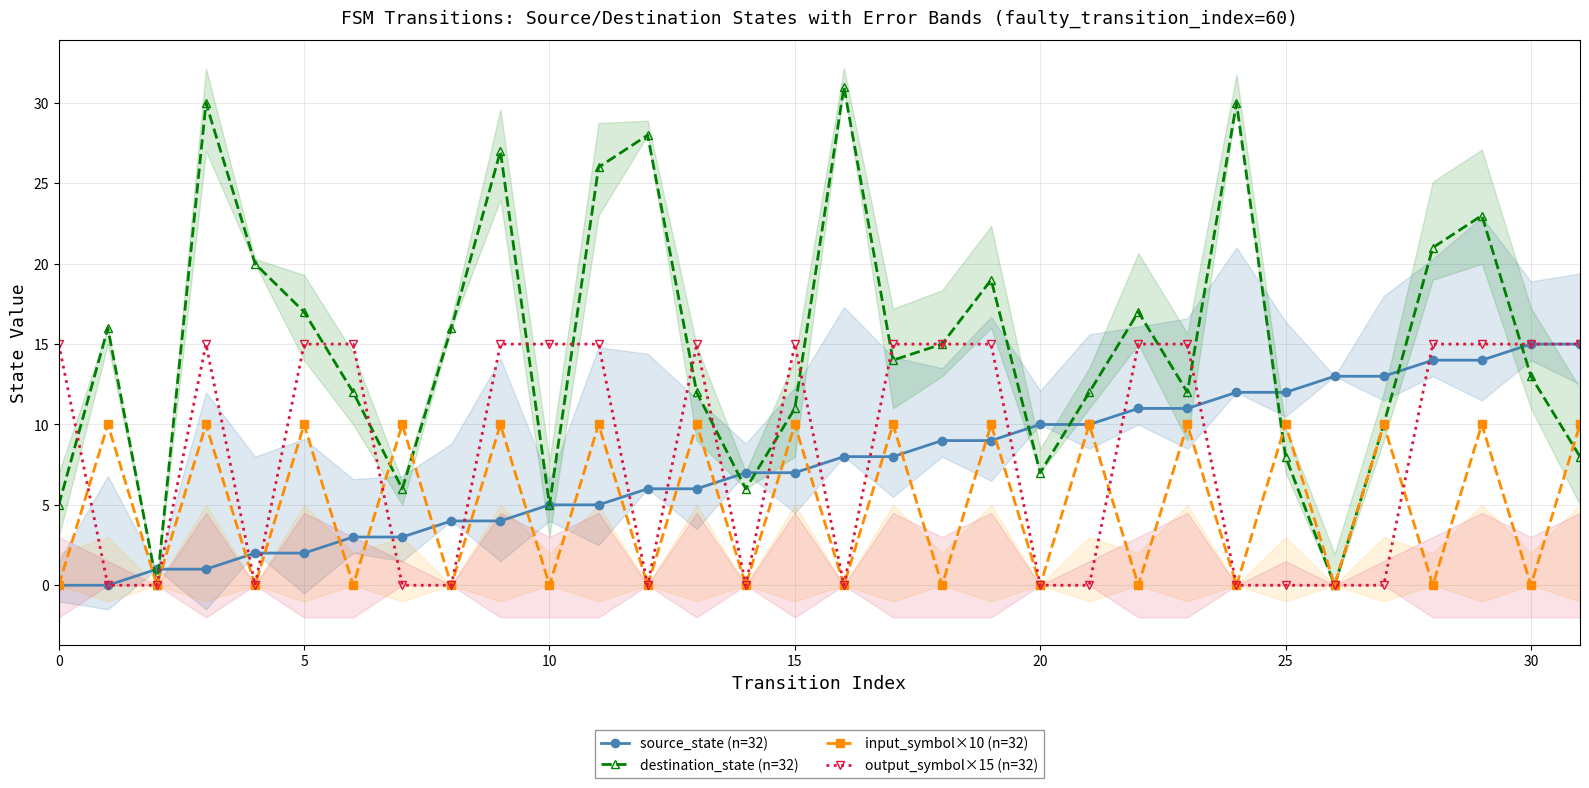

What is the difference between the maximum and minimum values in the input_symbol×10 (n=32) series?

10